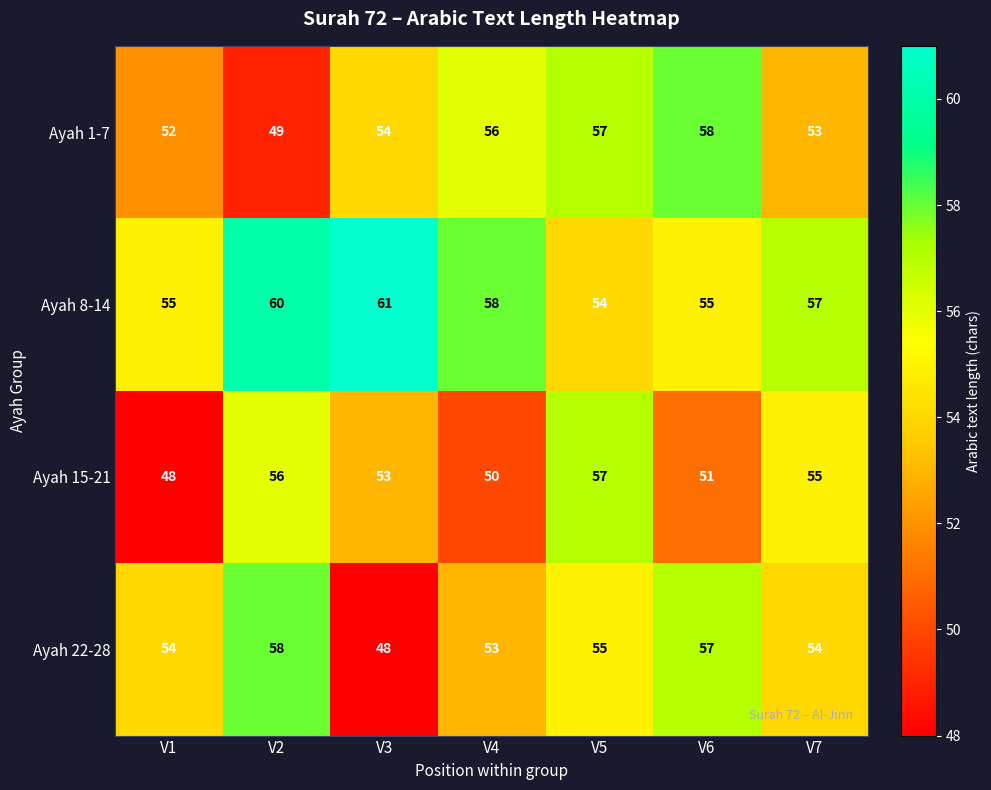

Which series has the largest range (max minus min)?

Ayah 22-28